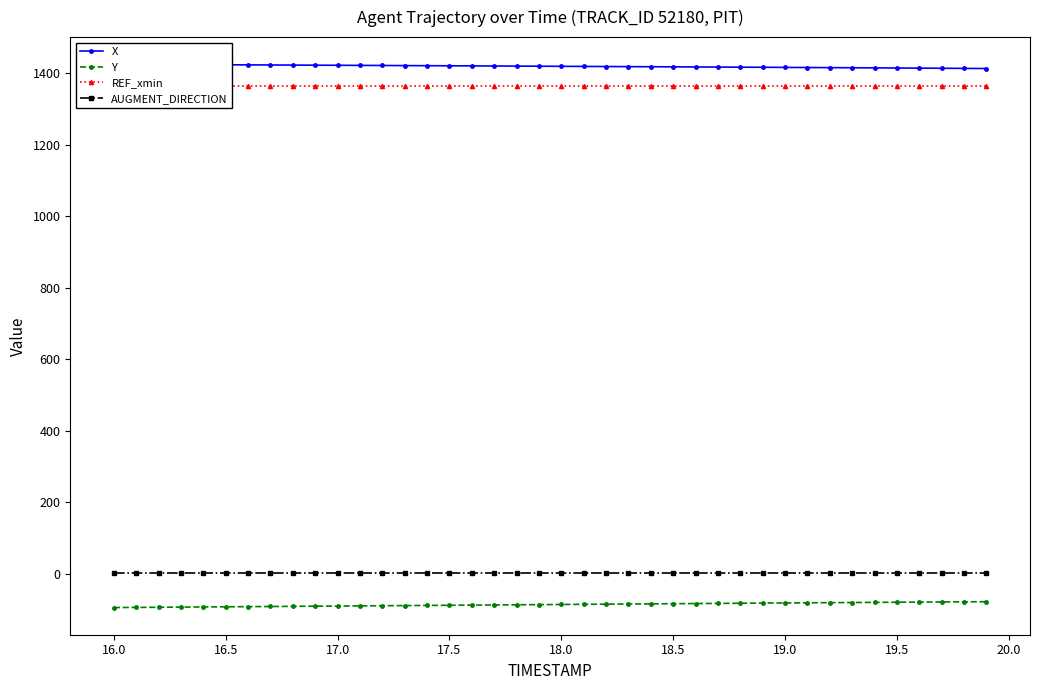

What is the maximum value shown in the chart?

1424.2